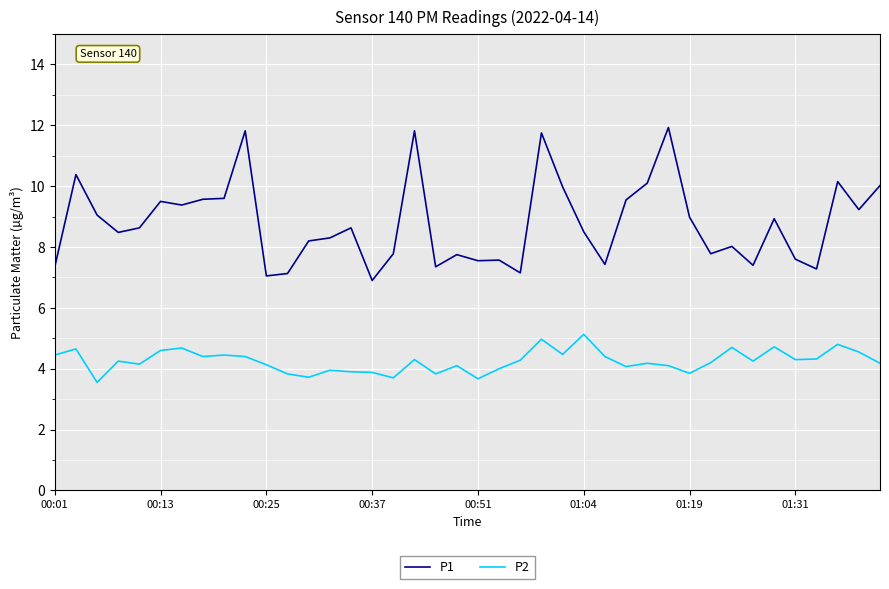

Which series has the widest spread of values?

P1